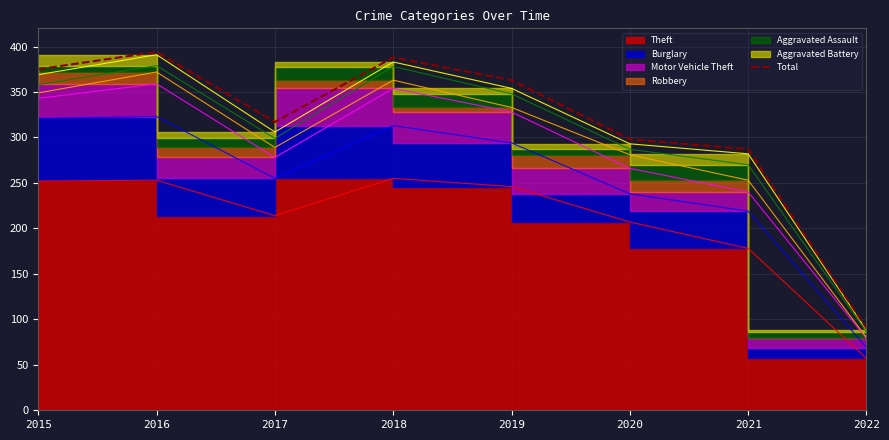

What is the change in value from 2020 to 2022?

-208